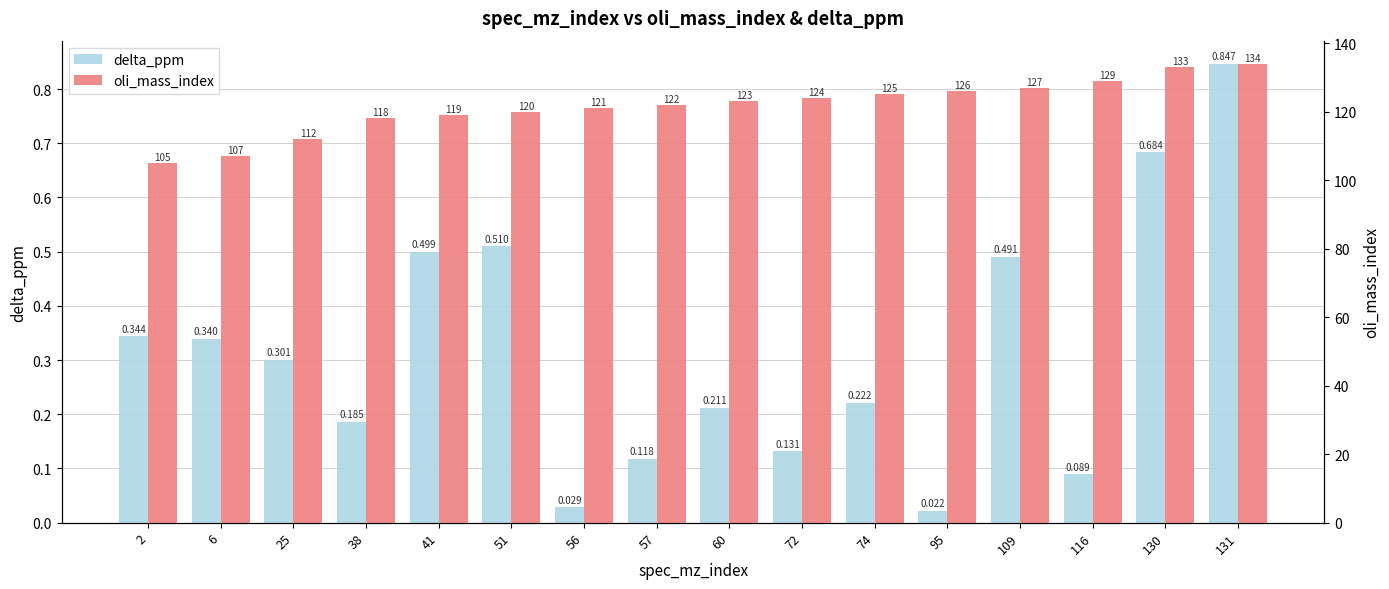

Where is delta_ppm nearest to the value 0?

95